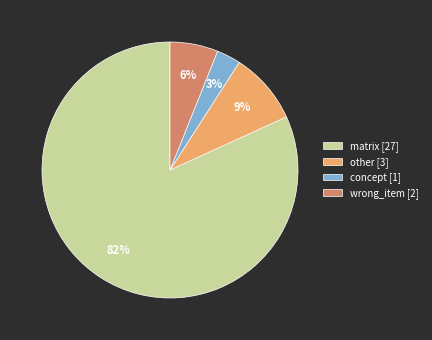

To the nearest percent, what portion does concept represent?

3%